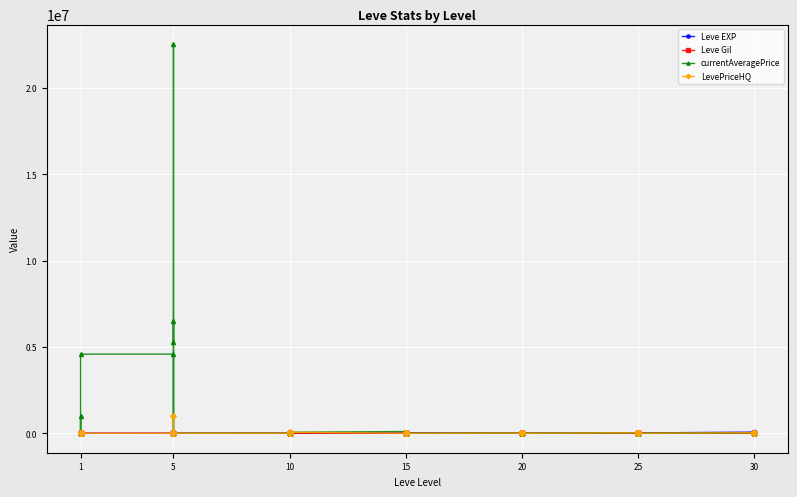

How many distinct data groups are displayed?

4